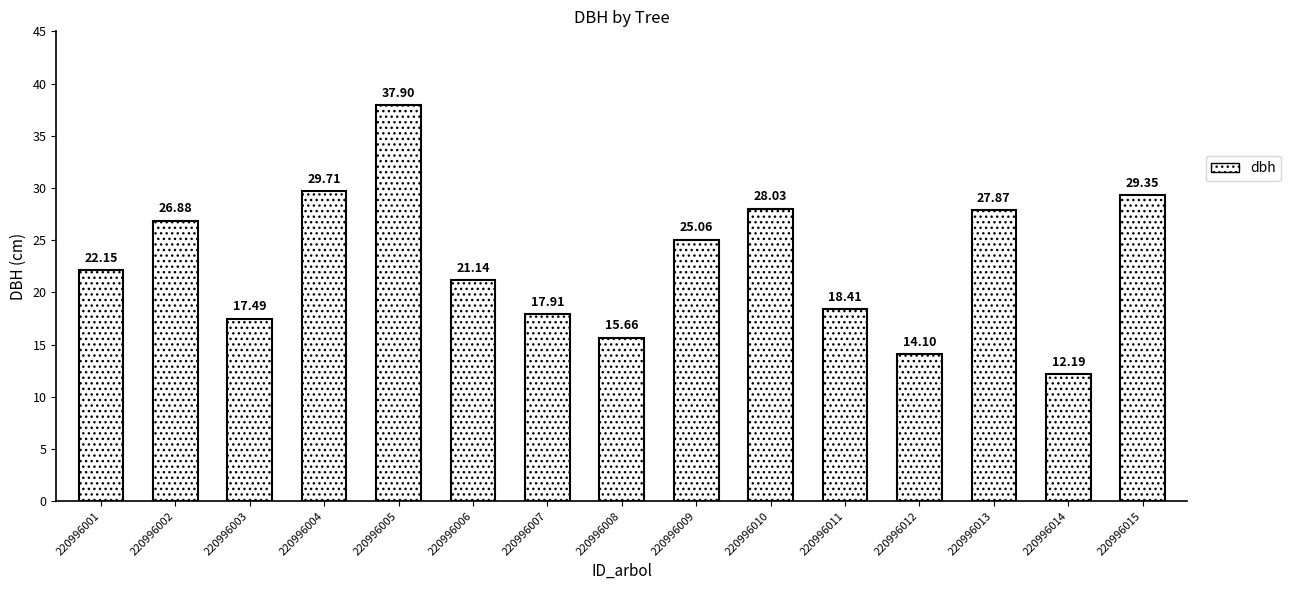

List the labels in order of value, smallest first.

220996014, 220996012, 220996008, 220996003, 220996007, 220996011, 220996006, 220996001, 220996009, 220996002, 220996013, 220996010, 220996015, 220996004, 220996005